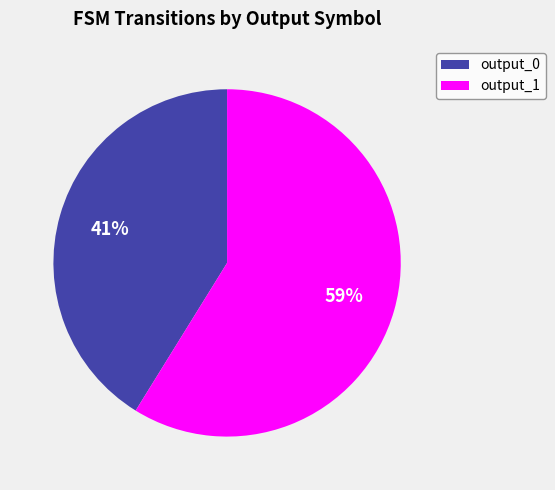

To the nearest percent, what is the average slice percentage?

50%